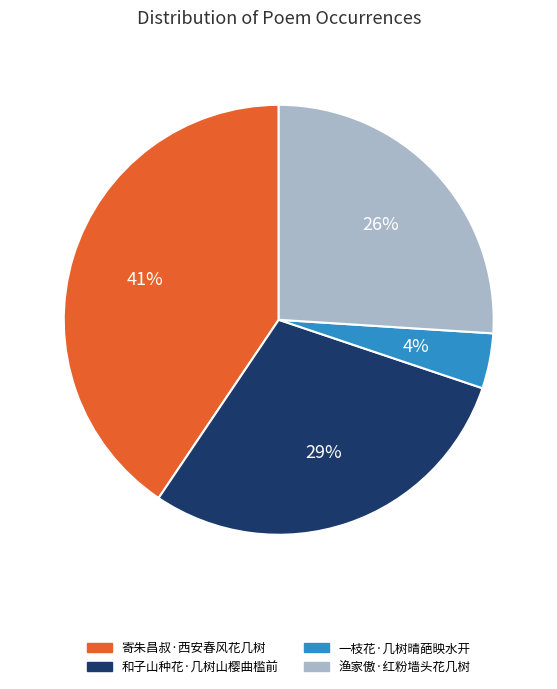

What percentage is the 和子山种花·几树山樱曲槛前 slice, to the nearest percent?

29%